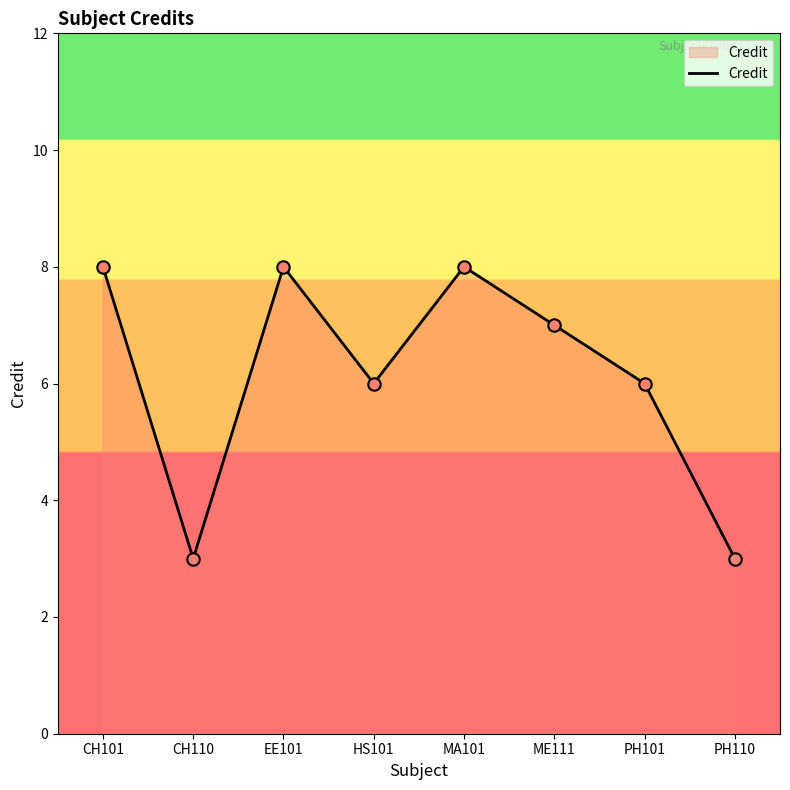

What is the ratio of the value at CH101 to the value at PH101?

1.3